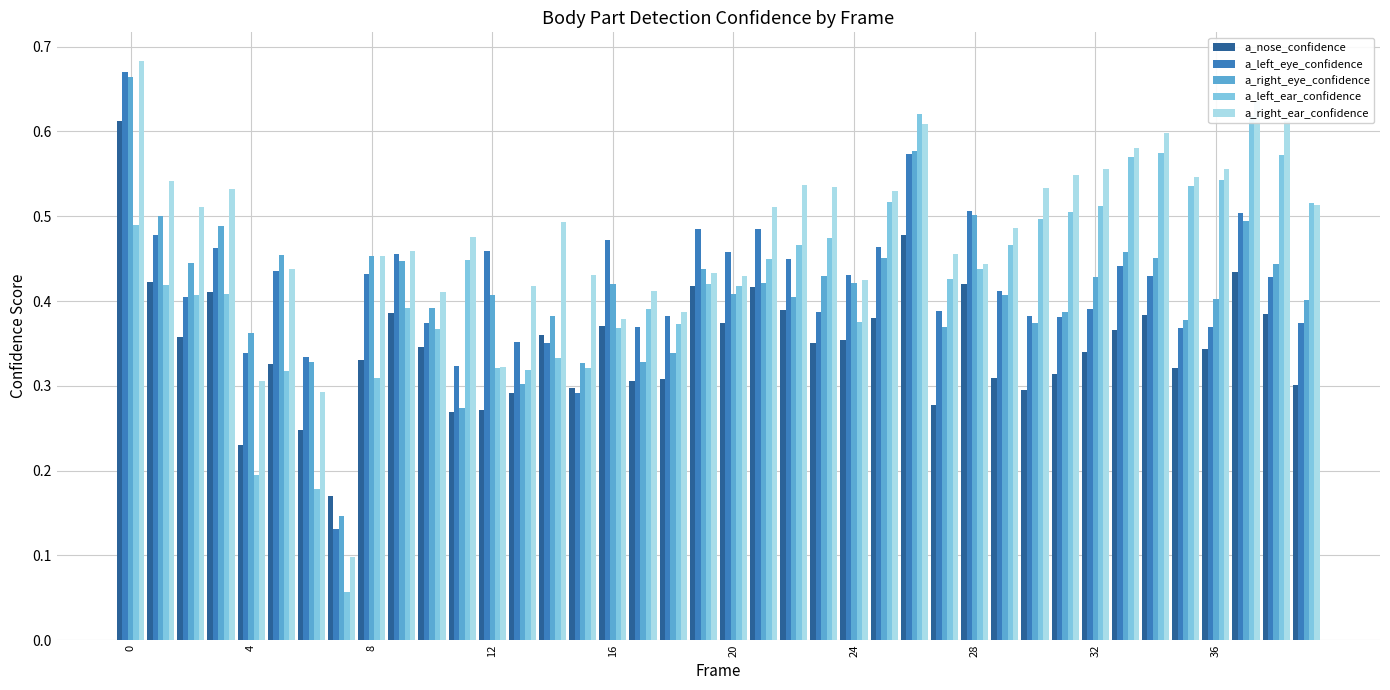

Rank the series by their maximum value, from highest to lowest.

a_right_ear_confidence, a_left_eye_confidence, a_right_eye_confidence, a_left_ear_confidence, a_nose_confidence